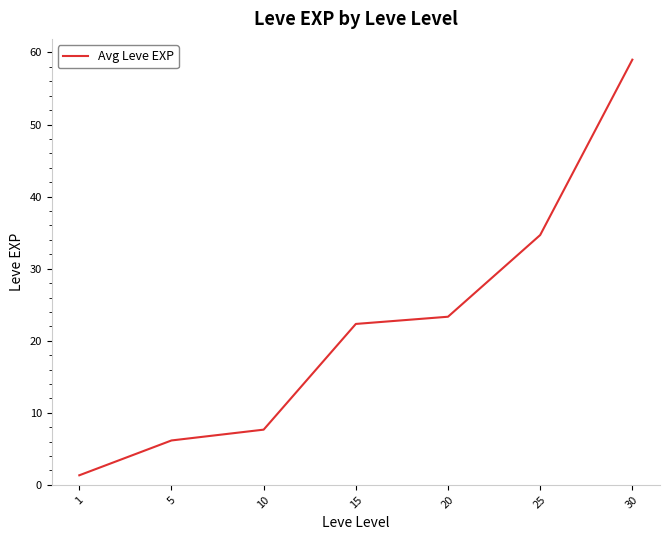

Reading left to right, extract all data points from this chart.

1.3	6.2	7.7	22.3	23.3	34.7	59.0